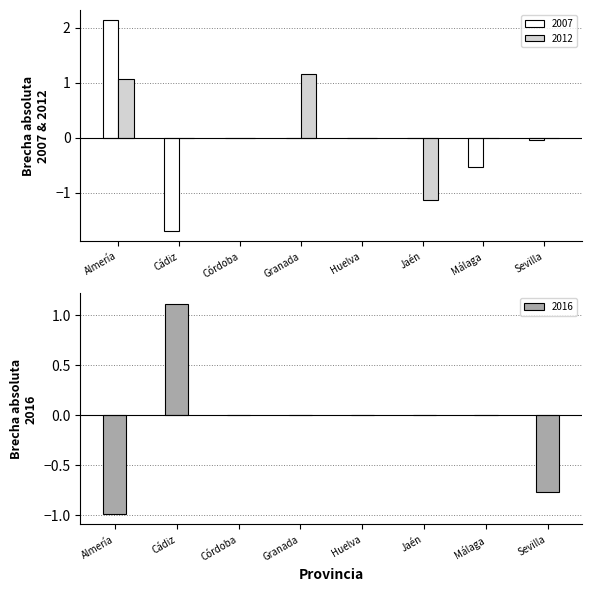

What are all the series names shown in the legend?

2007, 2012, 2016